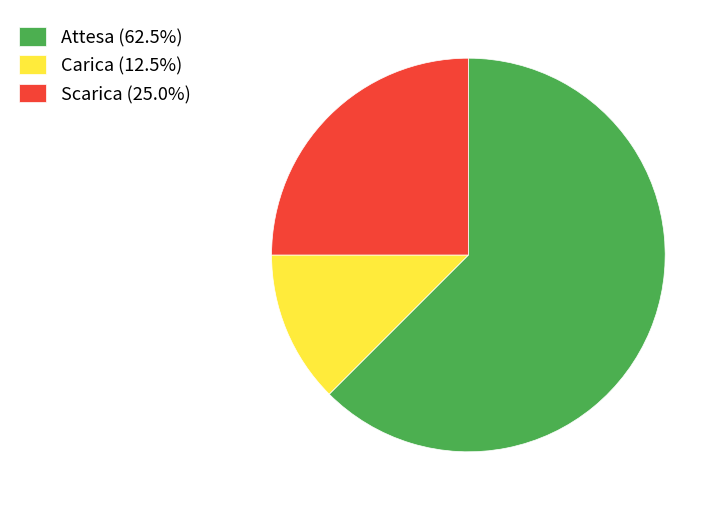

Approximately how many times larger is the value at Scarica (25.0%) compared to Carica (12.5%)?

2.0